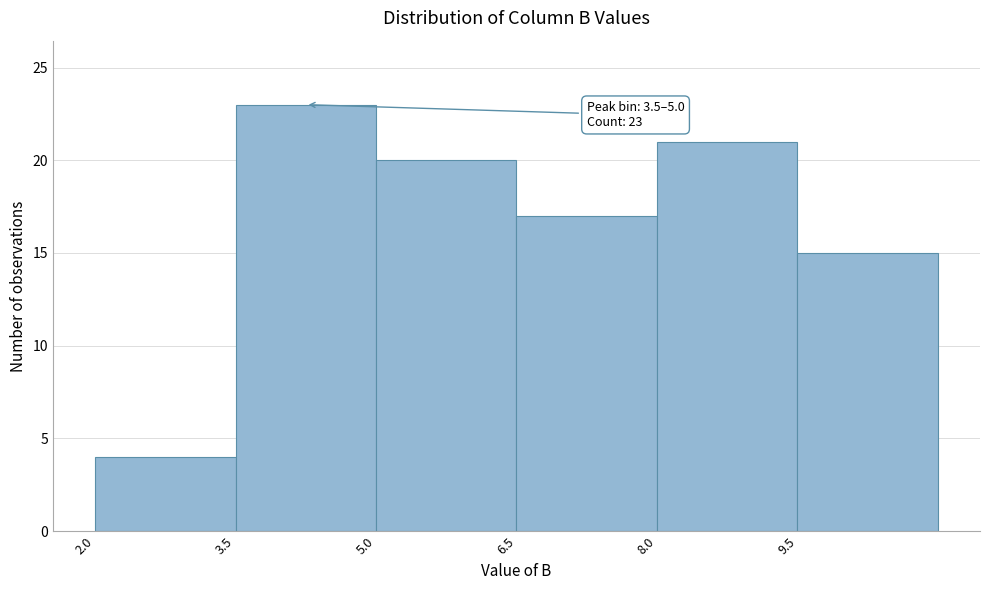

Over which range of the x-axis is the bar tallest?

3.5 to 5.0